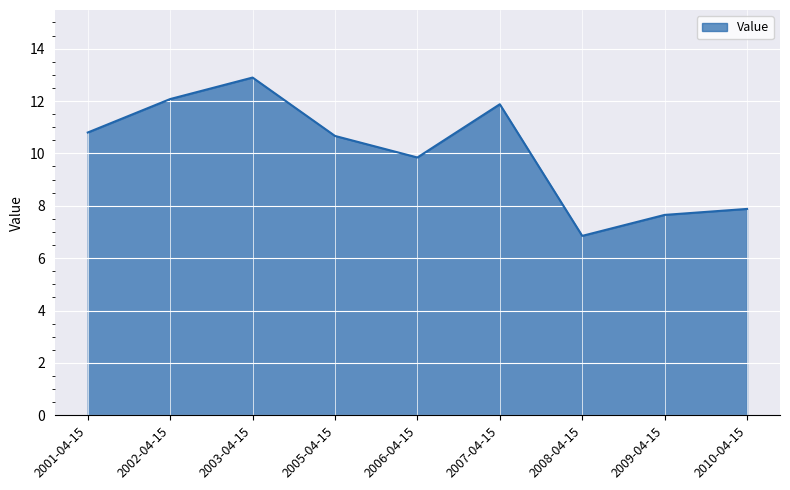

Which label corresponds to the smallest value in the chart?

2008-04-15